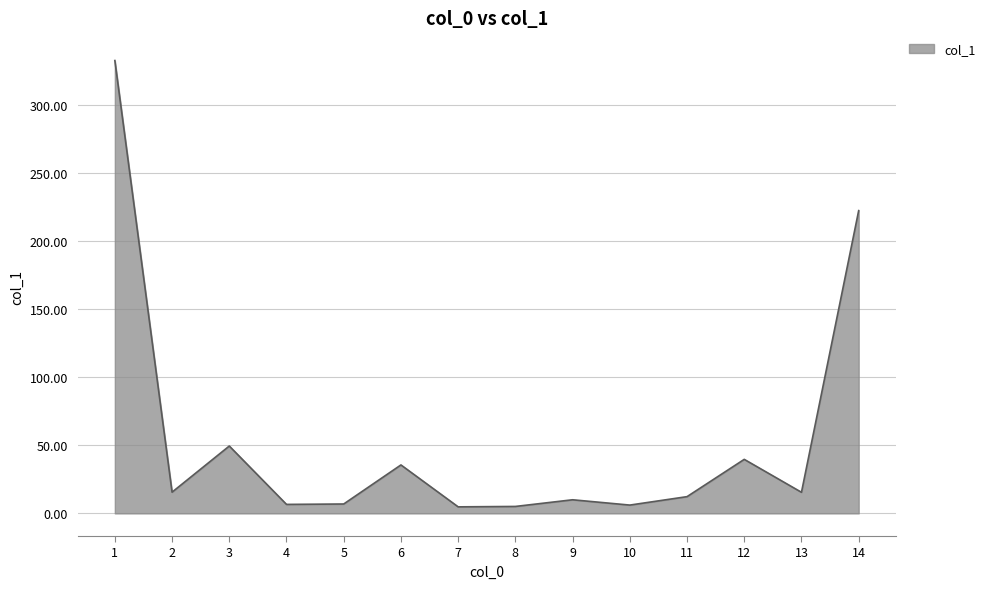

What is the difference between the values at 7 and 9?

5.2